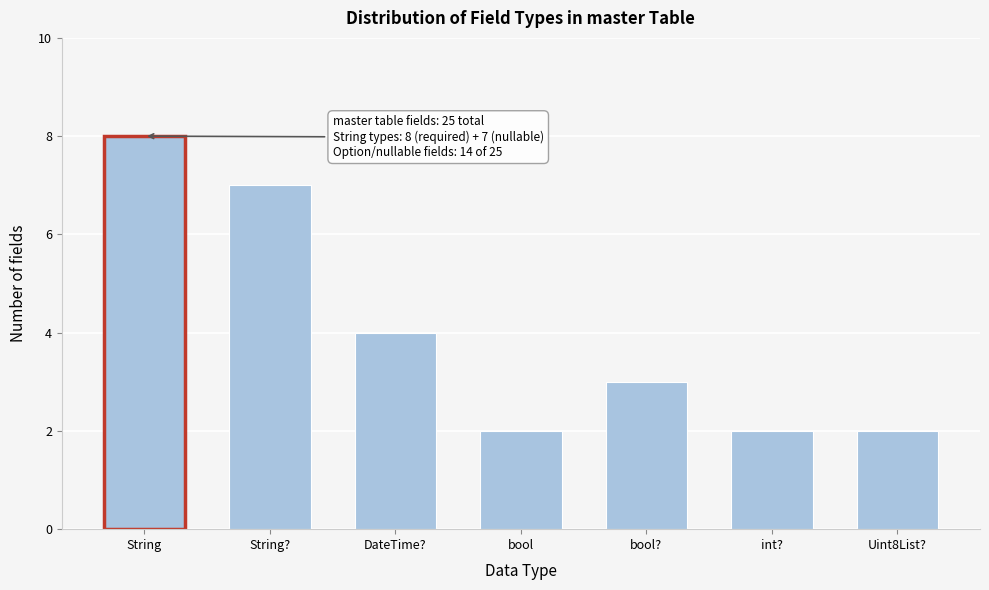

Reading left to right, what are all the values shown in this chart?

8	7	4	2	3	2	2